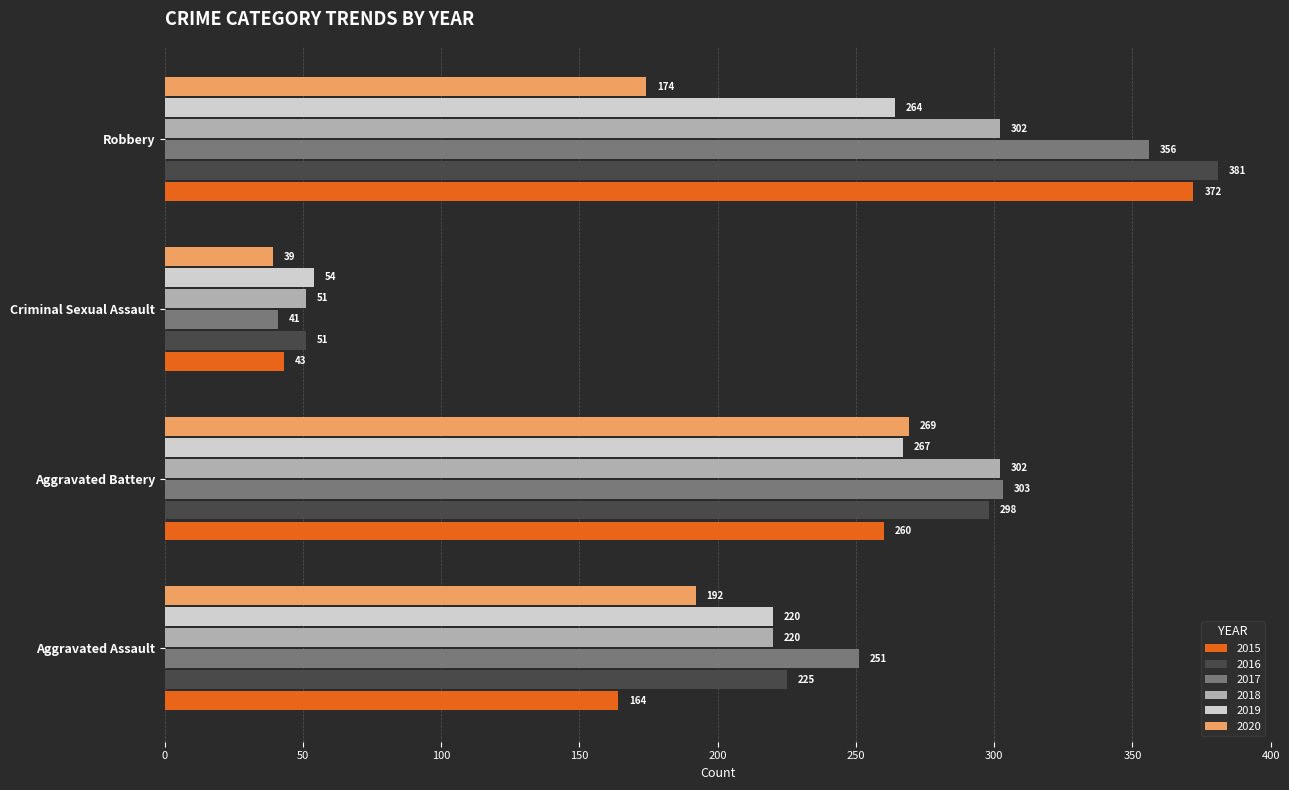

What is the approximate value of 2015 at Robbery?

372